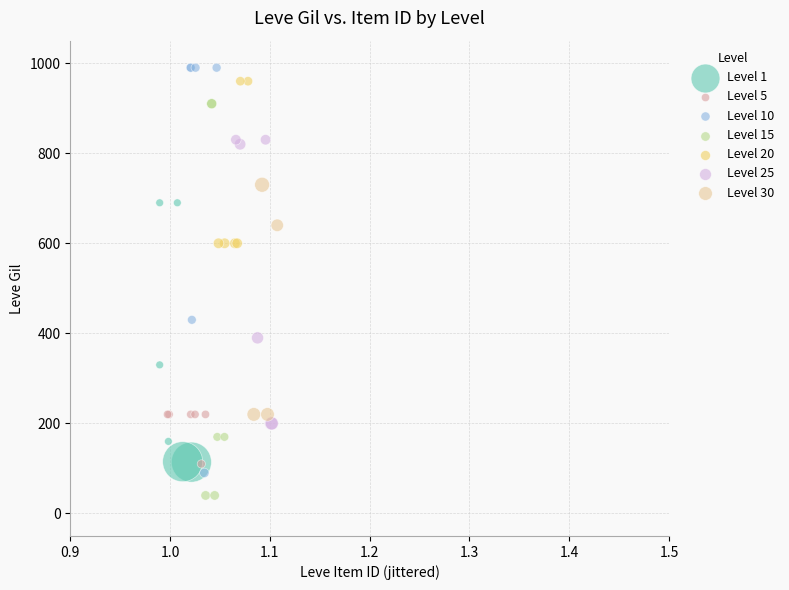

Which series reaches the minimum Y coordinate?

Level 15